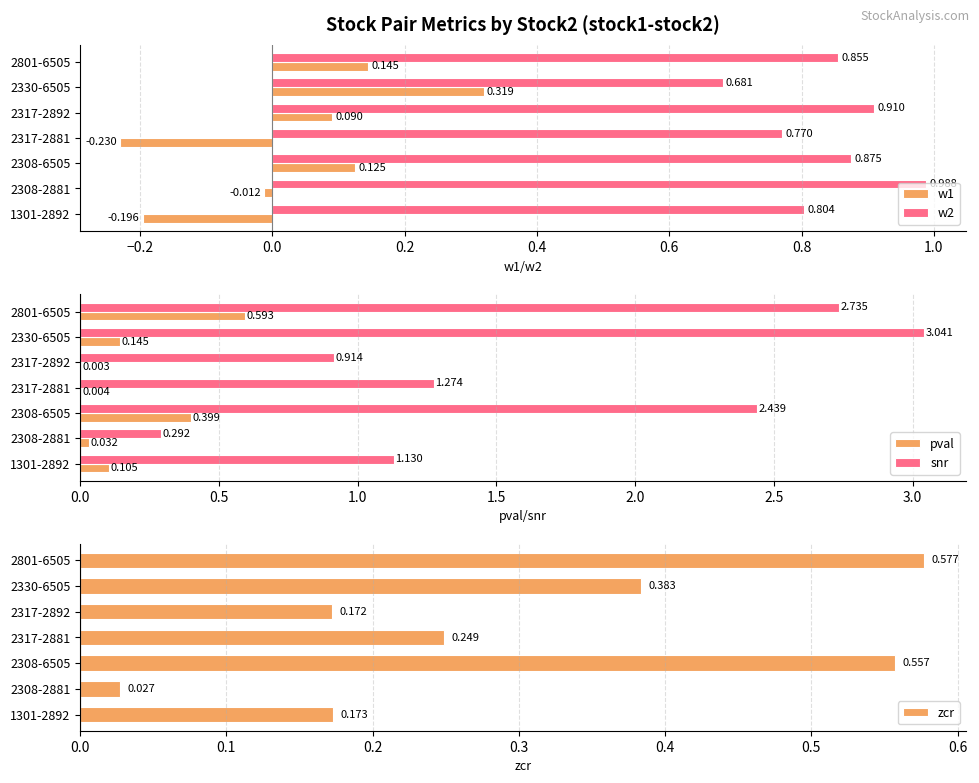

Reading left to right, transcribe all the data shown in this chart.

w1: -0.2	-0.0	0.1	-0.2	0.1	0.3	0.1
w2: 0.8	1.0	0.9	0.8	0.9	0.7	0.9
pval: 0.1	0.0	0.4	0.0	0.0	0.1	0.6
snr: 1.1	0.3	2.4	1.3	0.9	3.0	2.7
zcr: 0.2	0.0	0.6	0.2	0.2	0.4	0.6